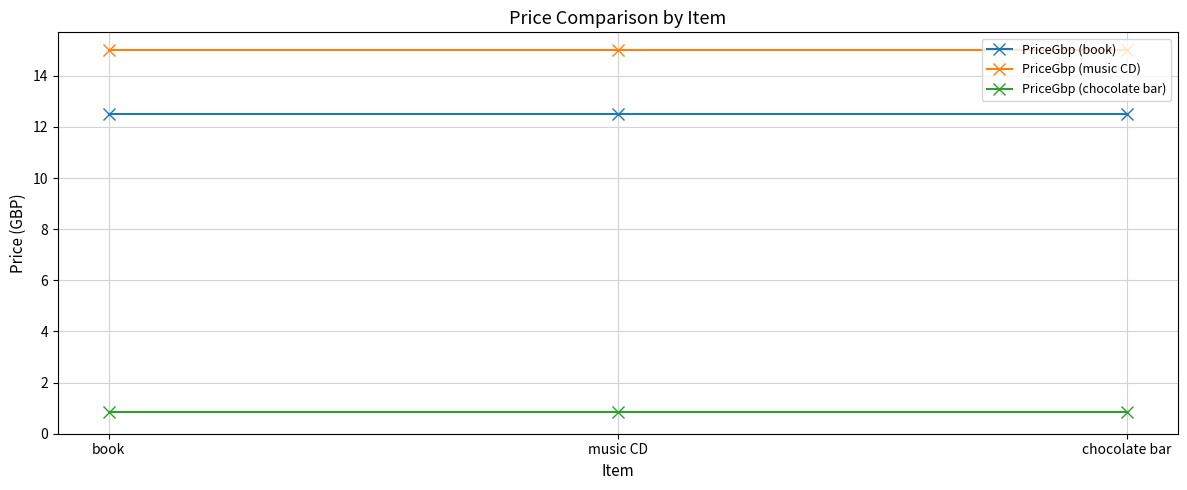

What is the highest value of the PriceGbp (music CD) series?

15.0